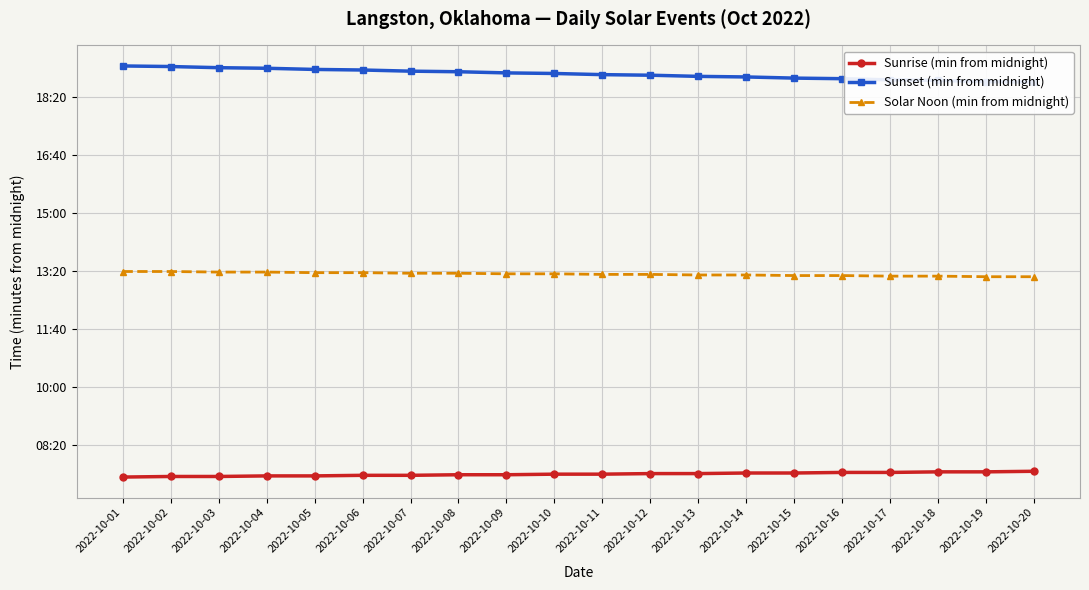

What is the difference between the maximum and minimum values in the Sunset (min from midnight) series?

28